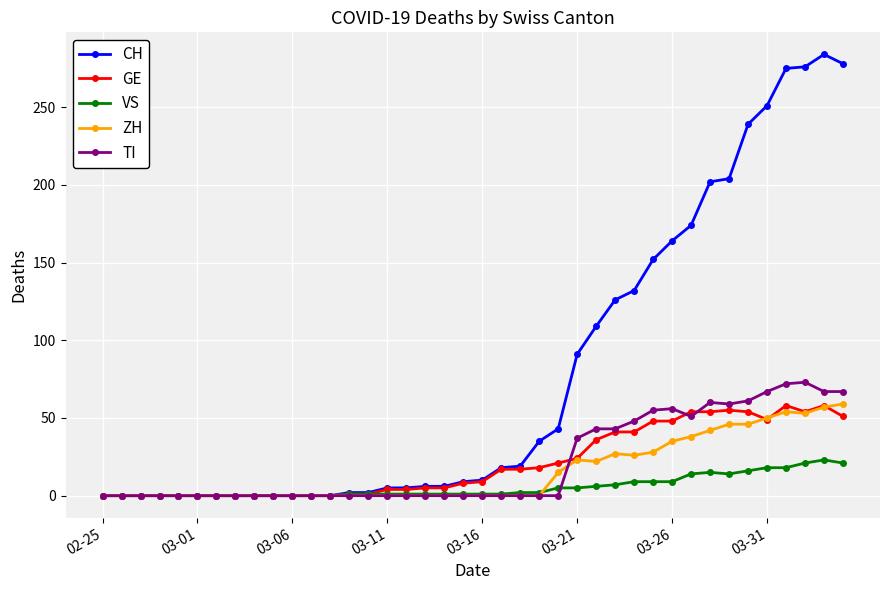

Which series has the largest total across all categories?

CH